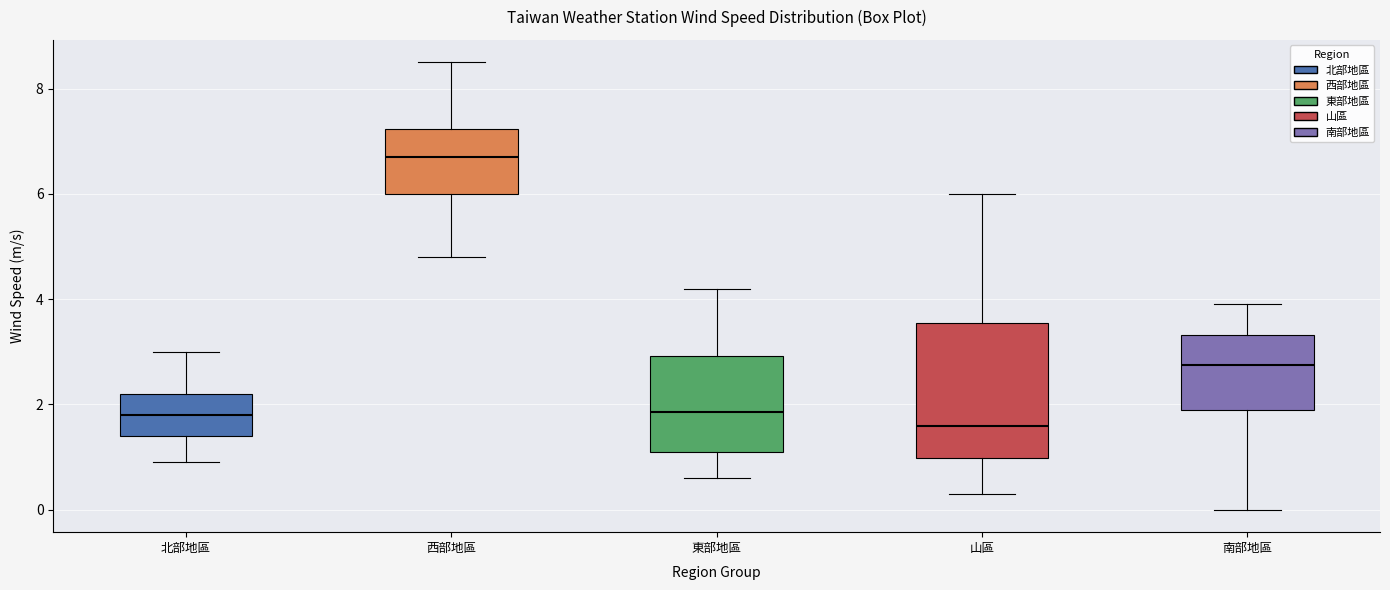

Where is the upper edge of the box for 西部地區 on the y-axis? The values are not printed on the chart, so give them approximately, as read against the axis.

7.2